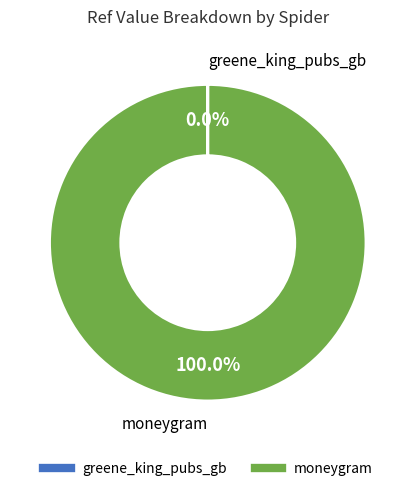

Which slice is the largest?

moneygram